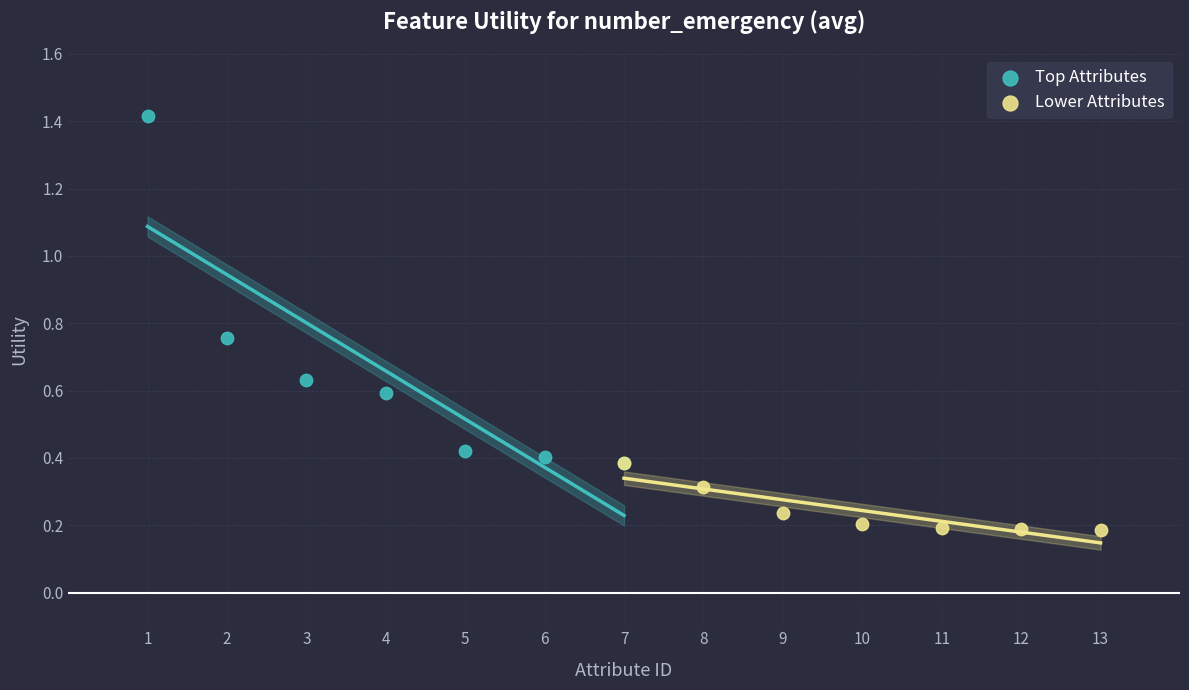

Which series reaches the minimum Y coordinate?

Lower Attributes